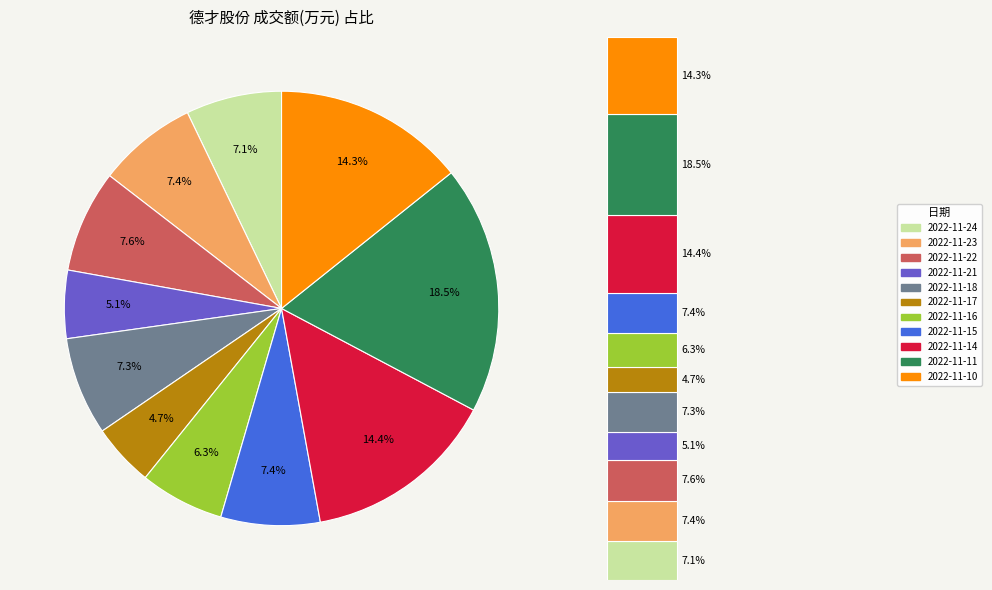

To the nearest percent, what portion does 2022-11-10 represent?

14%